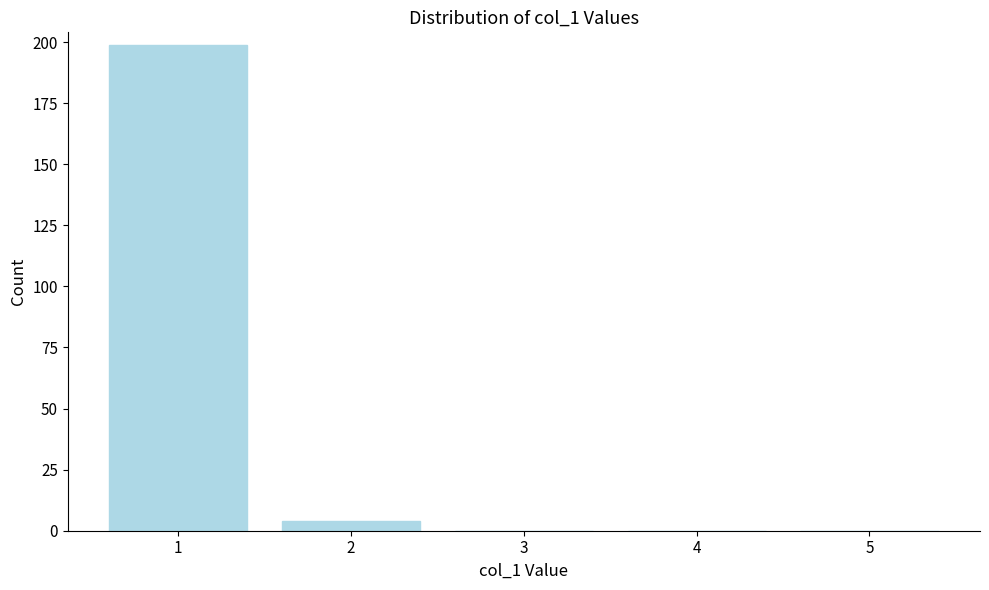

Reading left to right, extract all data points from this chart.

1=199	2=4	3=0	4=0	5=0